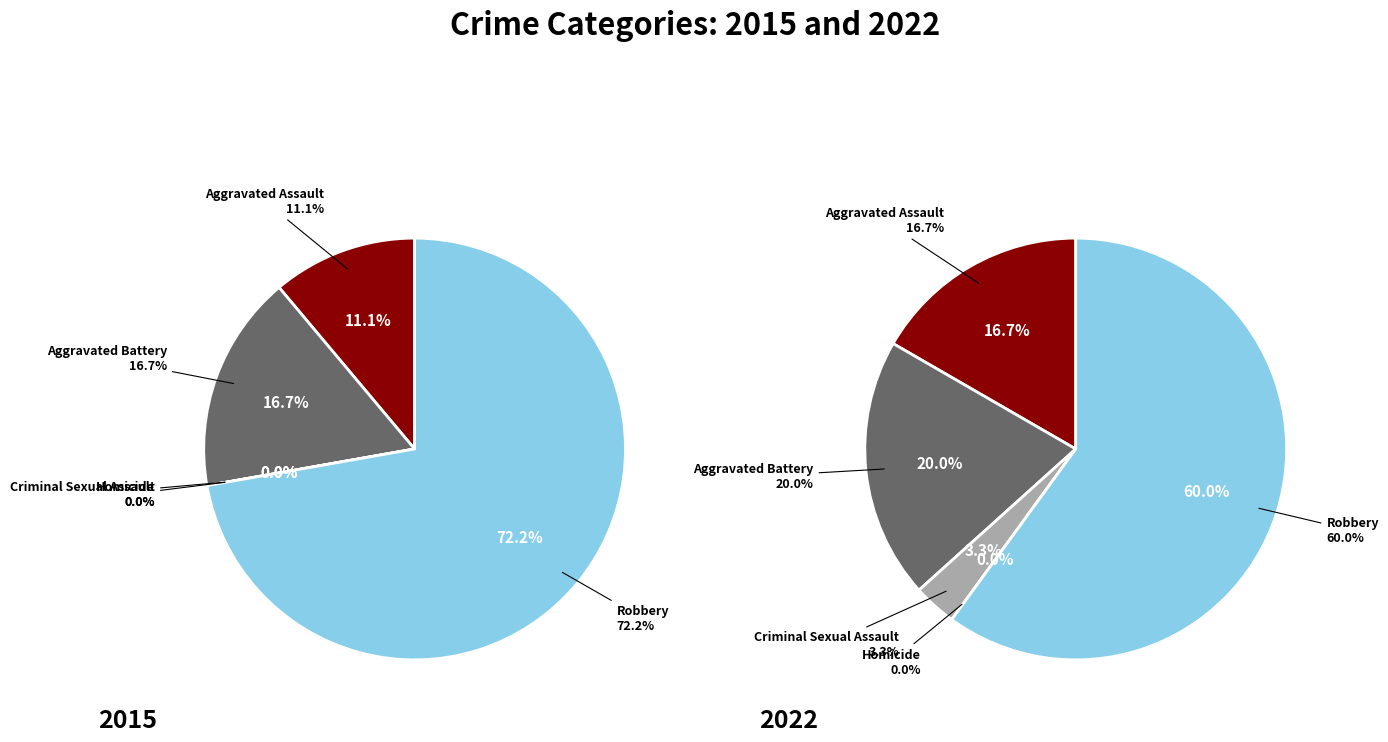

True or false: Homicide accounts for 1% of the total.

False